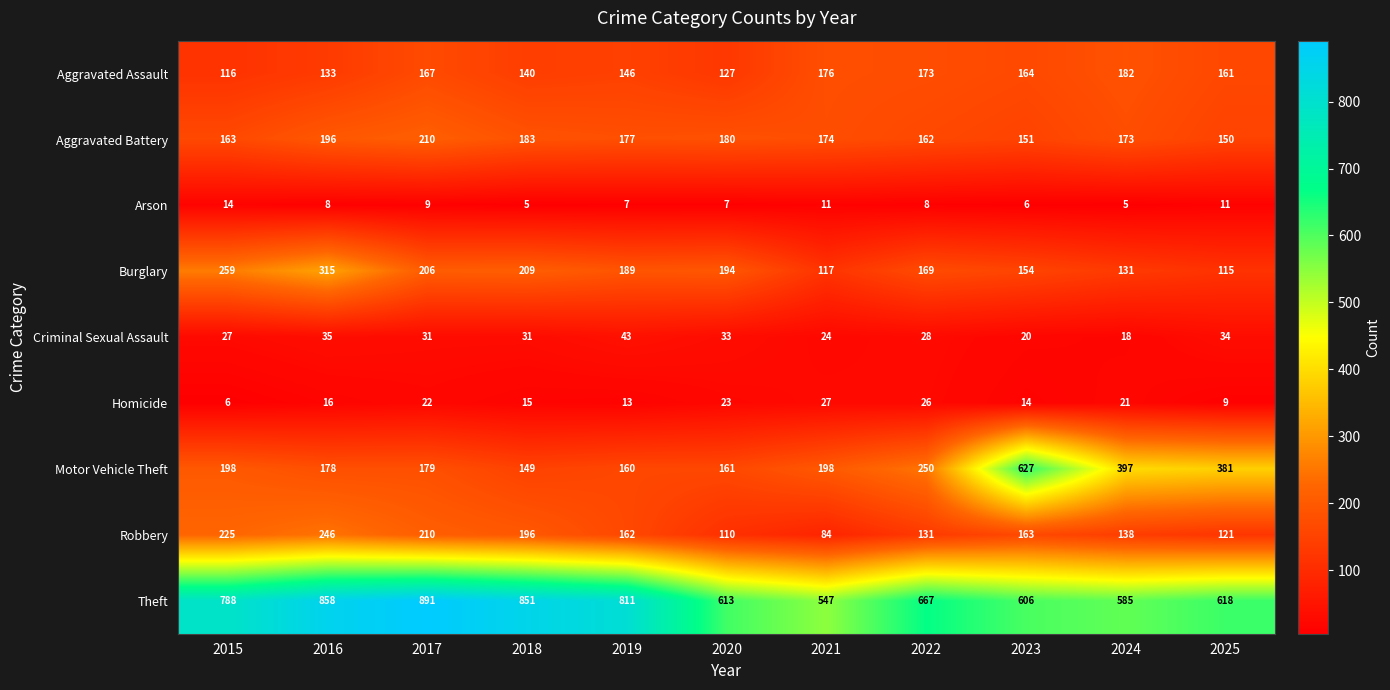

Rank the series at 2021 from lowest to highest value.

Arson, Criminal Sexual Assault, Homicide, Robbery, Burglary, Aggravated Battery, Aggravated Assault, Motor Vehicle Theft, Theft